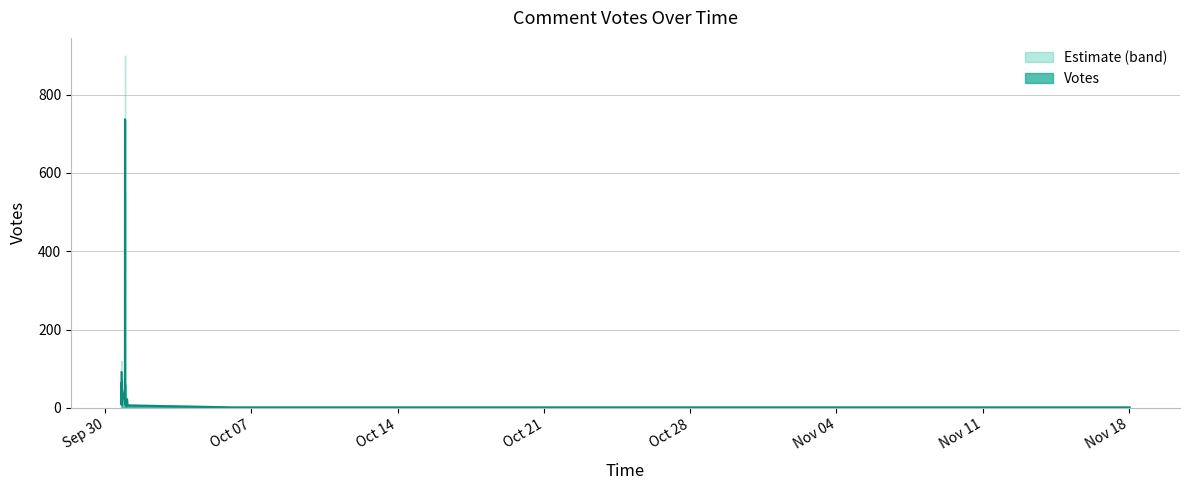

Is it true that Votes_lower equals -289 at 2019-10-06 03:23?

False